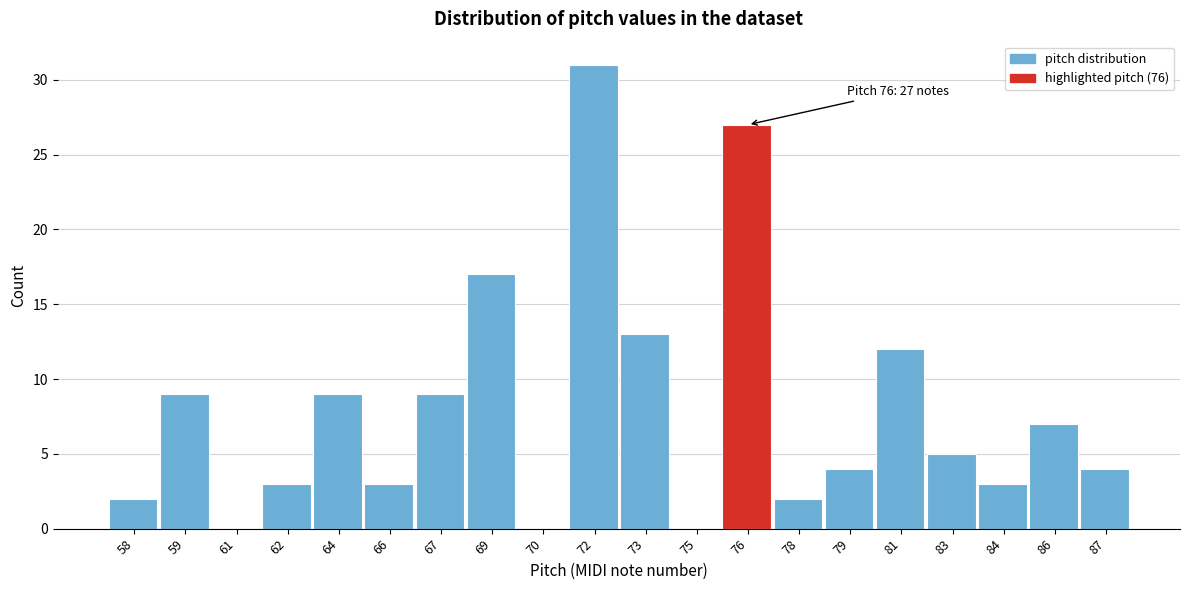

Reading left to right, extract all data points from this chart.

58=2	59=9	61=0	62=3	64=9	66=3	67=9	69=17	70=0	72=31	73=13	75=0	76=27	78=2	79=4	81=12	83=5	84=3	86=7	87=4